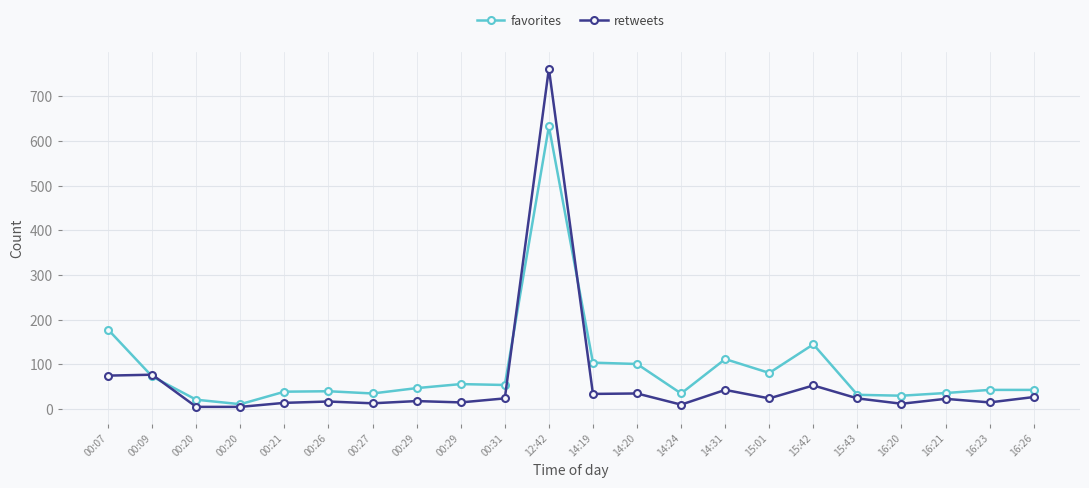

Is this an area chart (filled region under the line)?

No